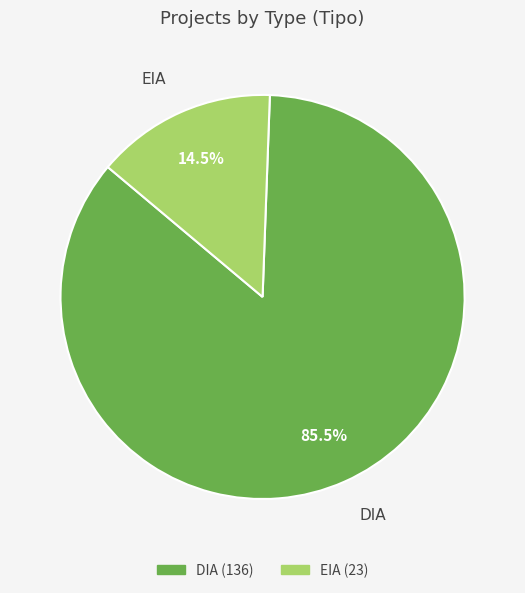

How many slices are in this pie chart?

2